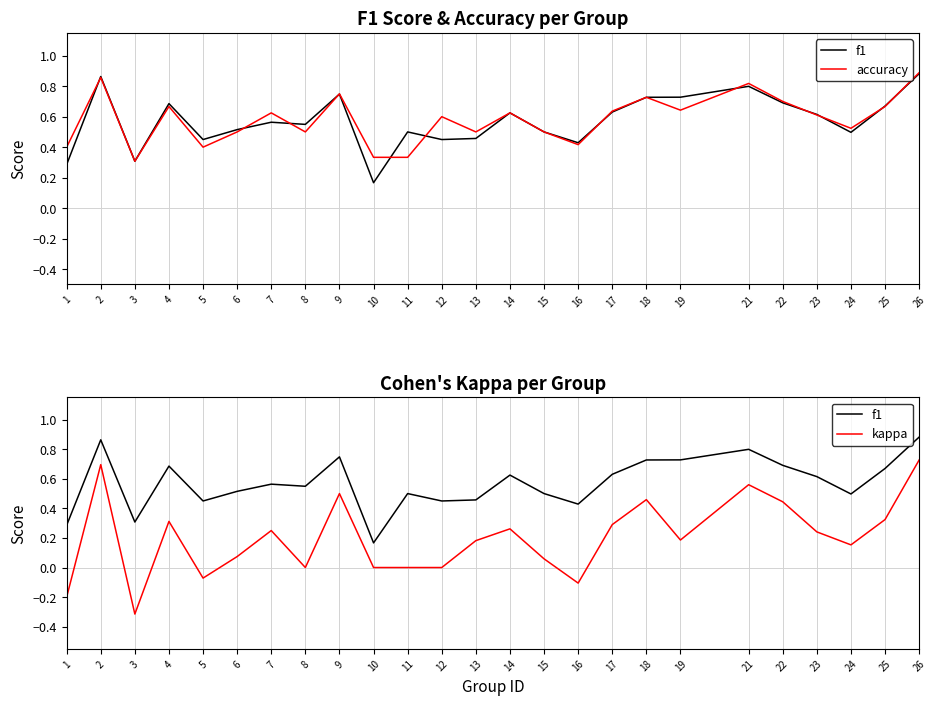

True or false: accuracy and kappa intersect in this chart.

False